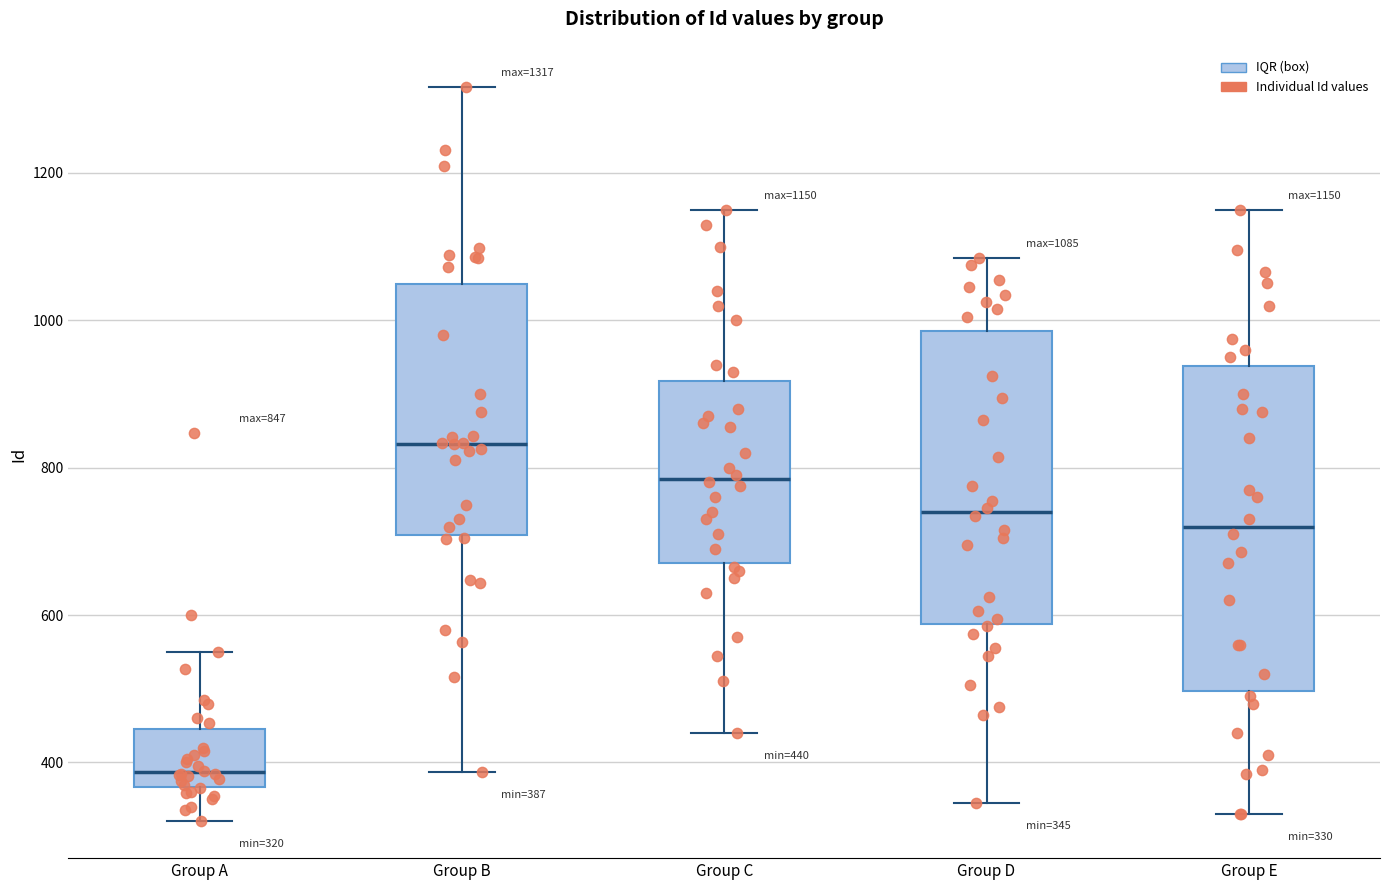

Which box has the lowest median line?

Group A